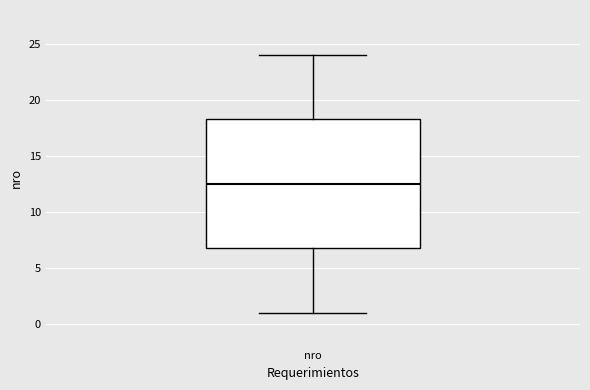

Read this box plot against the y-axis: the position of the median line, the range covered by the box, and the ends of both whiskers. The values are not printed on the chart, so give them approximately, as read against the axis.

median 12.5, box 7.0 to 18.5, whiskers 1.0 to 24.0